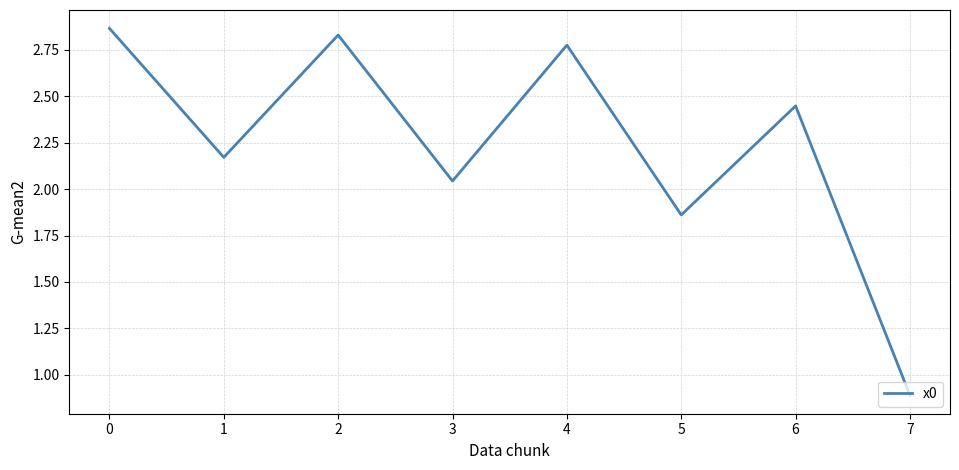

What is the sum of all values?

17.9